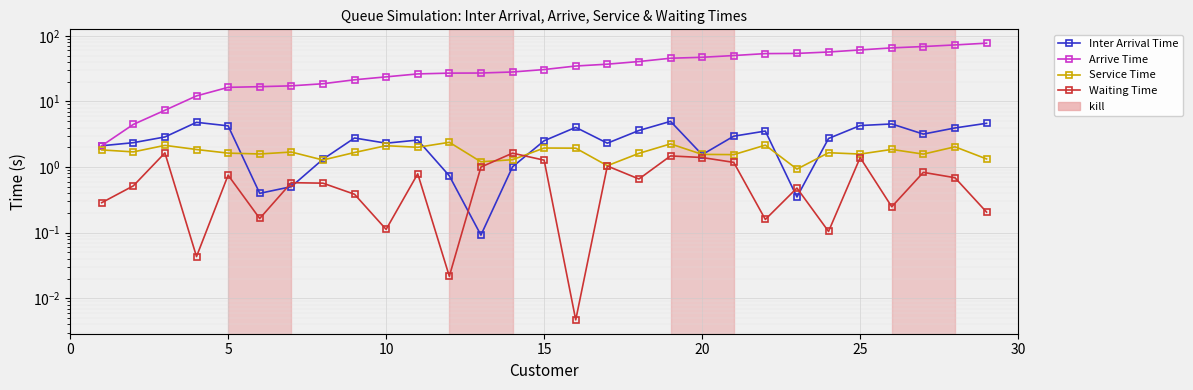

Which series has the largest range (max minus min)?

Arrive Time